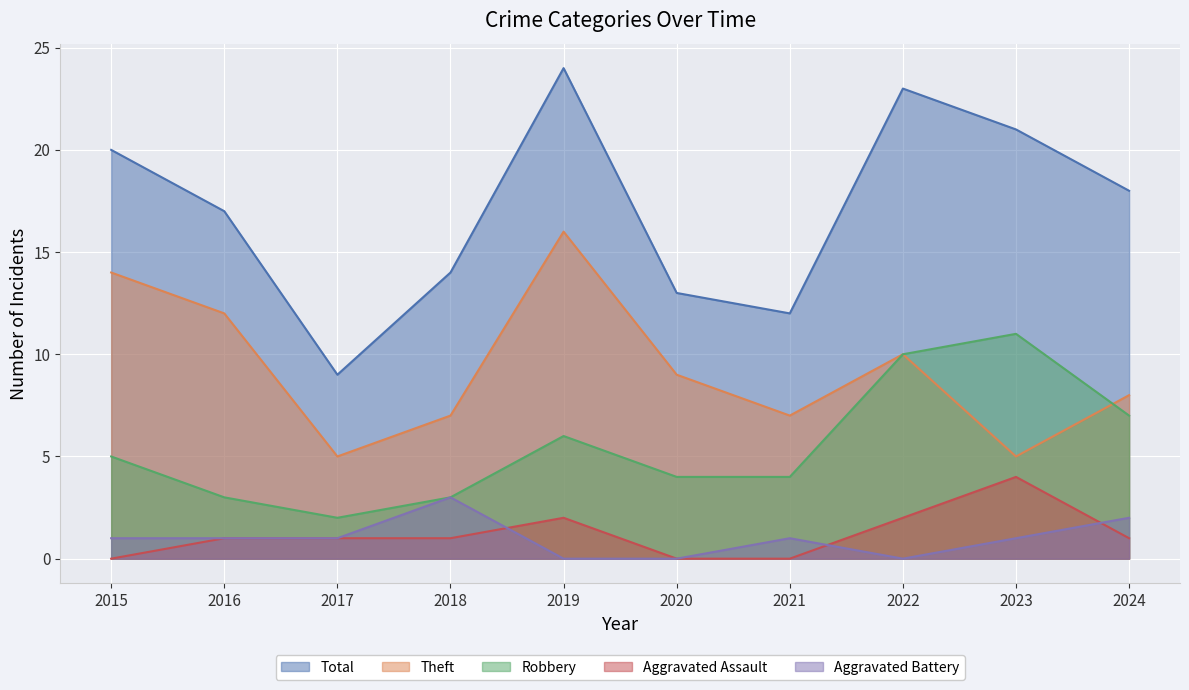

Where does the Theft series first go above 9?

2015